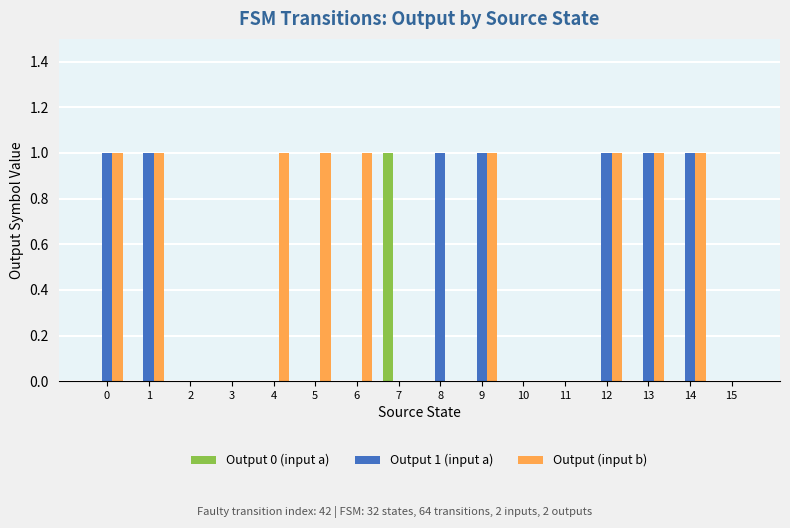

What is the difference between the Output (input b) values at 15 and 14?

1